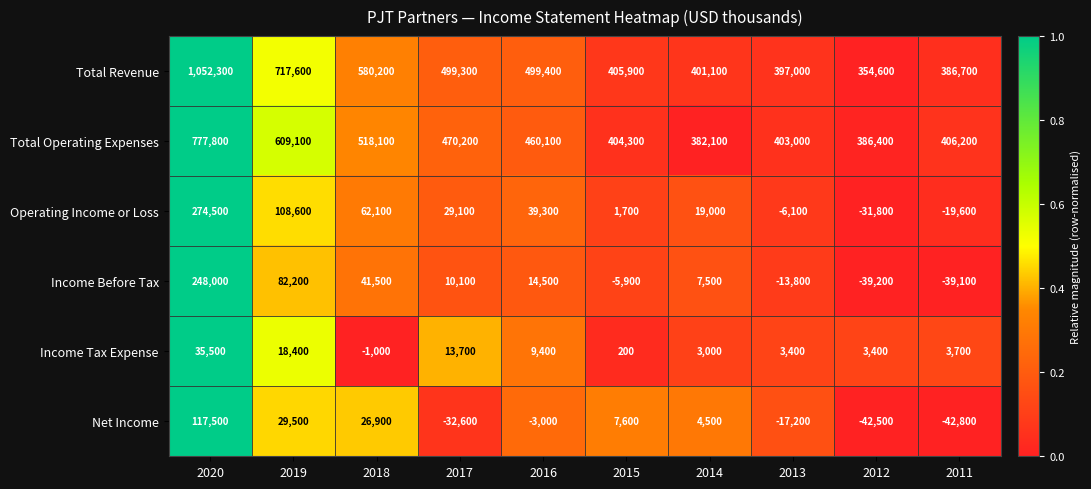

How many negative values does the Net Income series have?

5